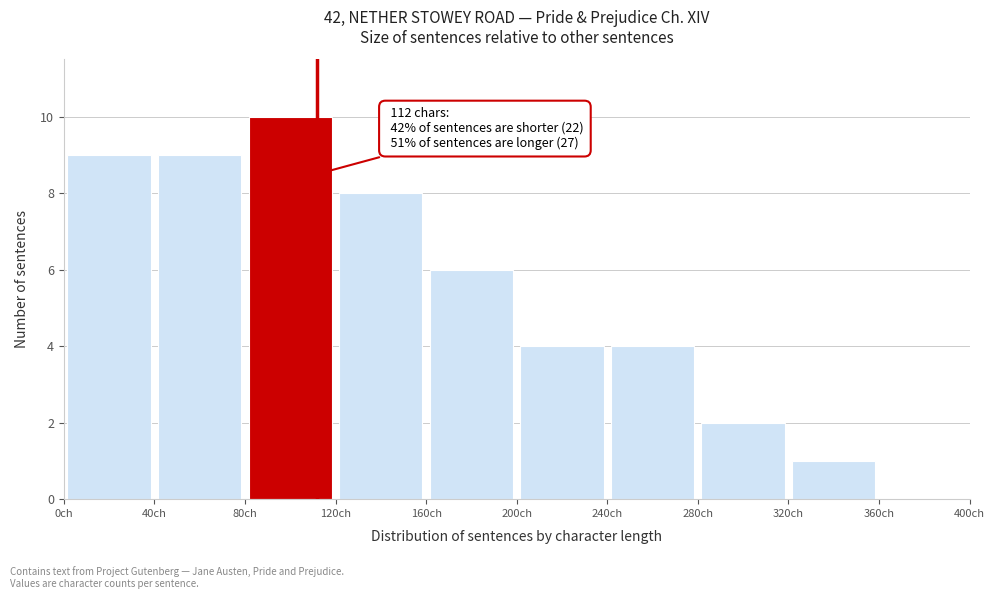

Which range on the x-axis has the tallest bar?

80 to 120